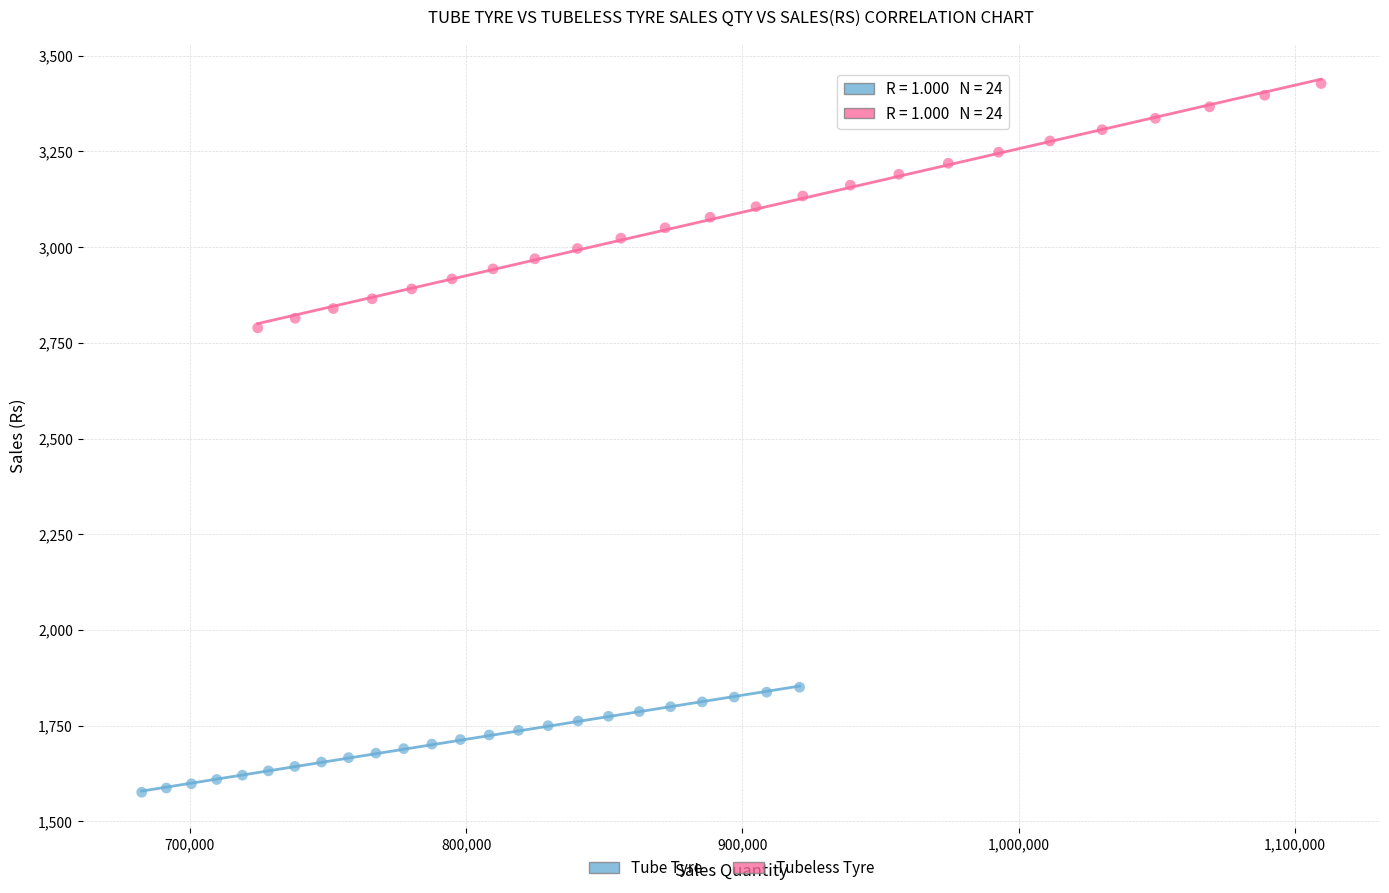

Which series contains the lowest Y value?

Tube Tyre